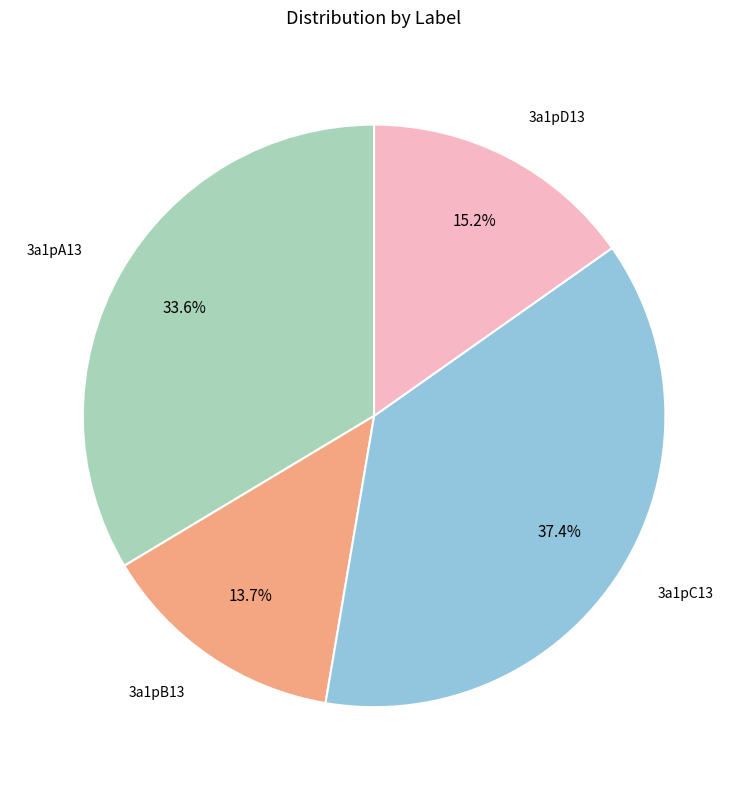

Which slice is the largest?

3a1pC13